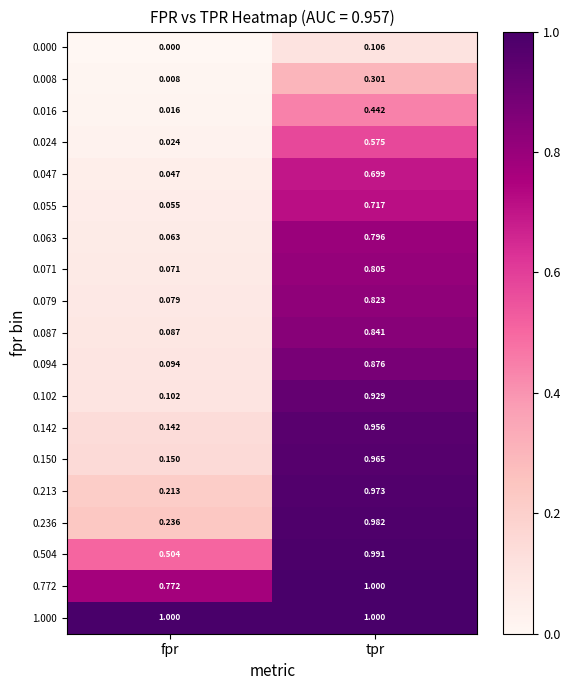

List the labels in order of 0.016 value, largest first.

tpr, fpr